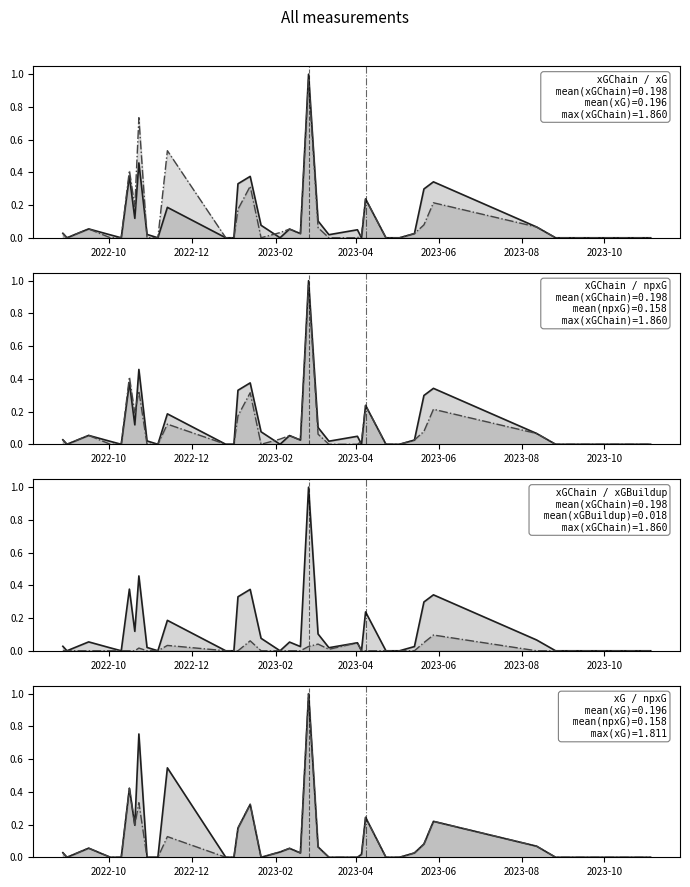

What is the value of the xGChain line point at the 25th from the left?

0.2